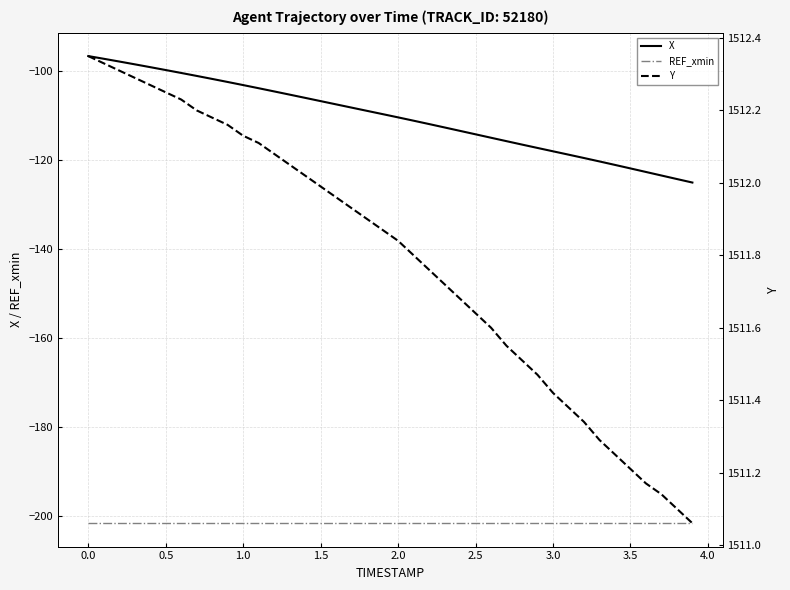

Which series has the largest total across all categories?

Y